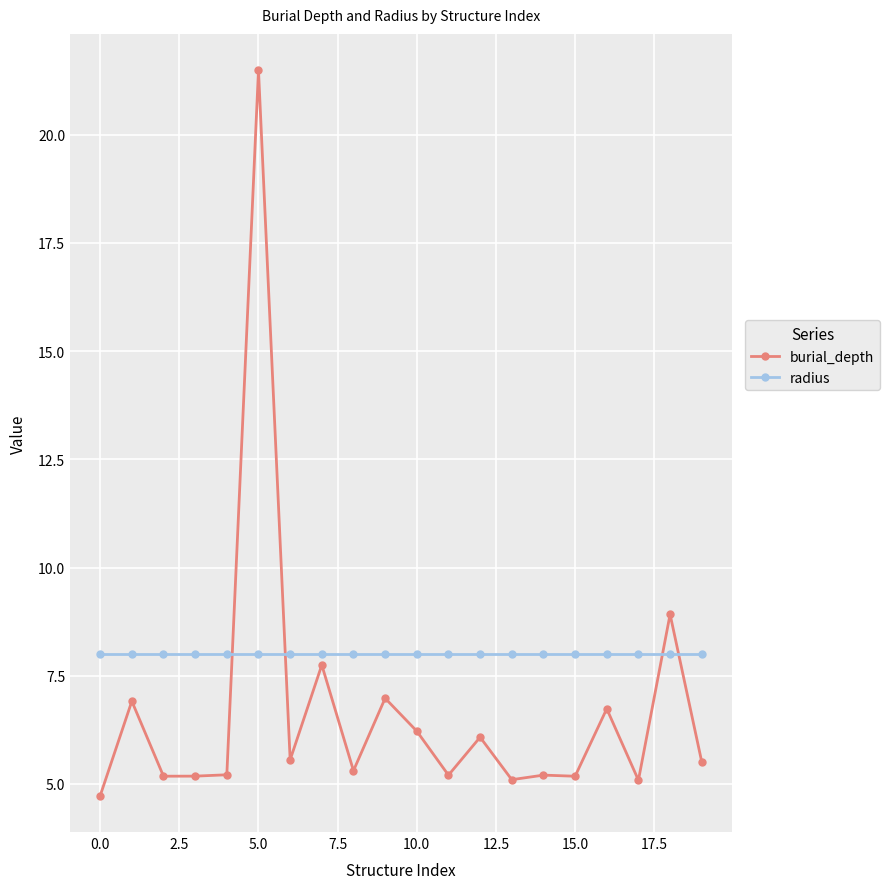

True or false: radius and burial_depth cross at least once.

True